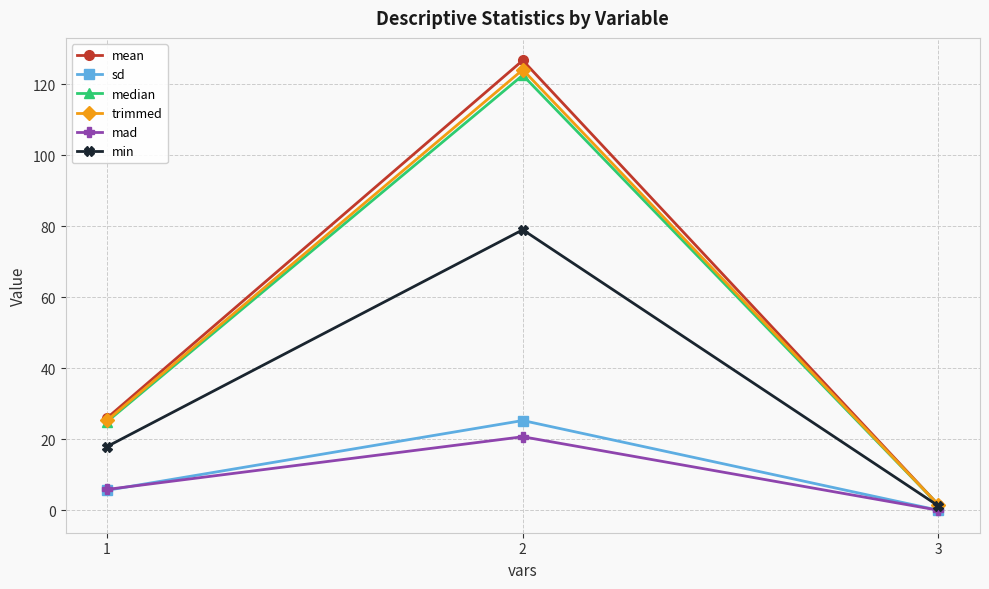

Is the value of mean at 1 greater than the value of median at 3?

Yes